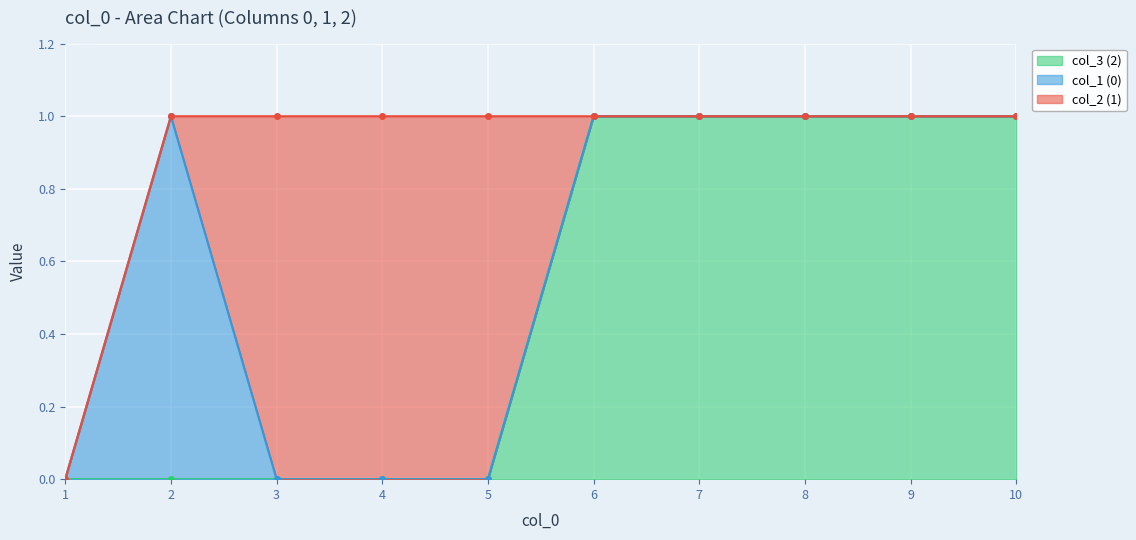

Does the chart display data point markers on the line(s)?

Yes